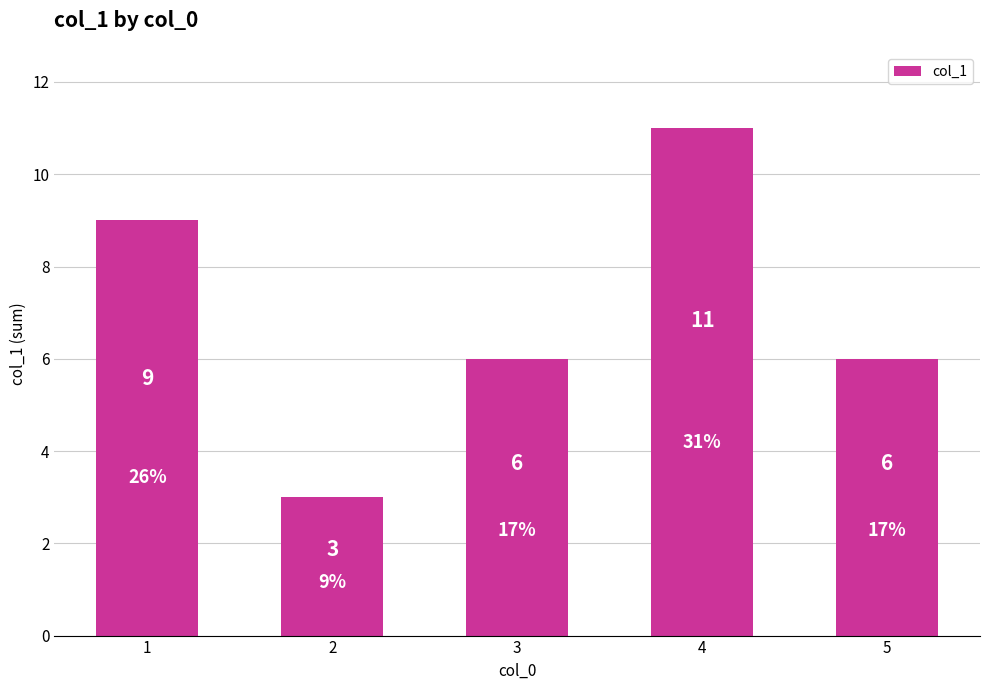

Reading right to left, what are all the values shown in this chart?

5=6	4=11	3=6	2=3	1=9